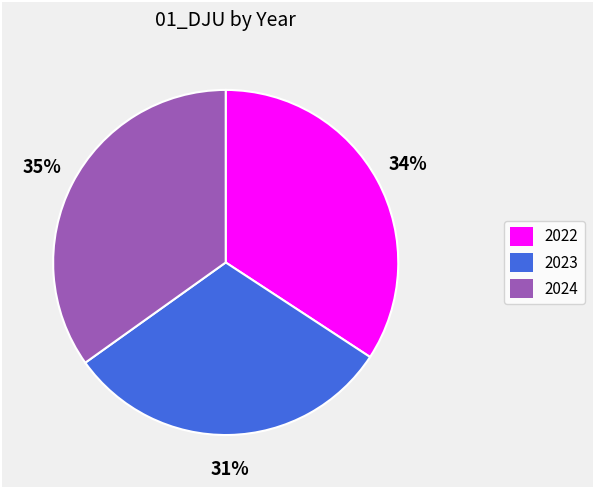

True or false: 2024 accounts for 35% of the total.

True